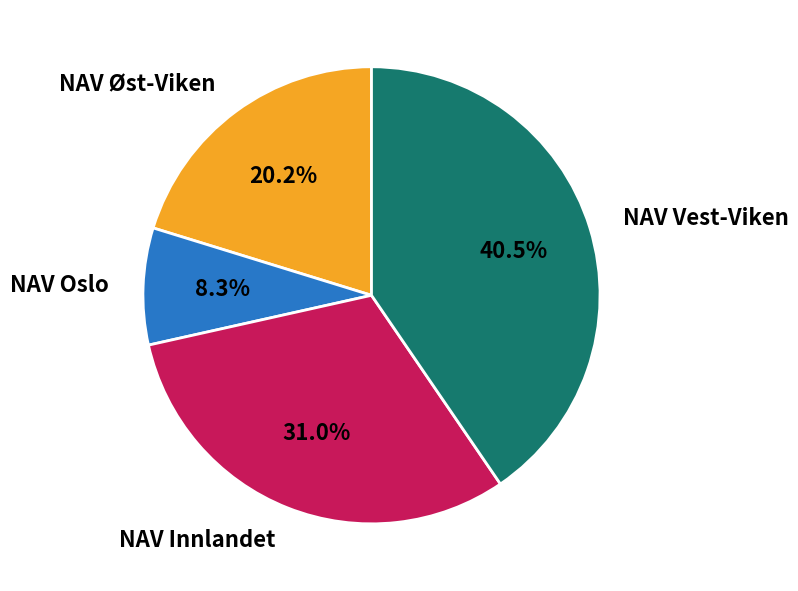

How much of the chart is everything except NAV Vest-Viken?

59.5%